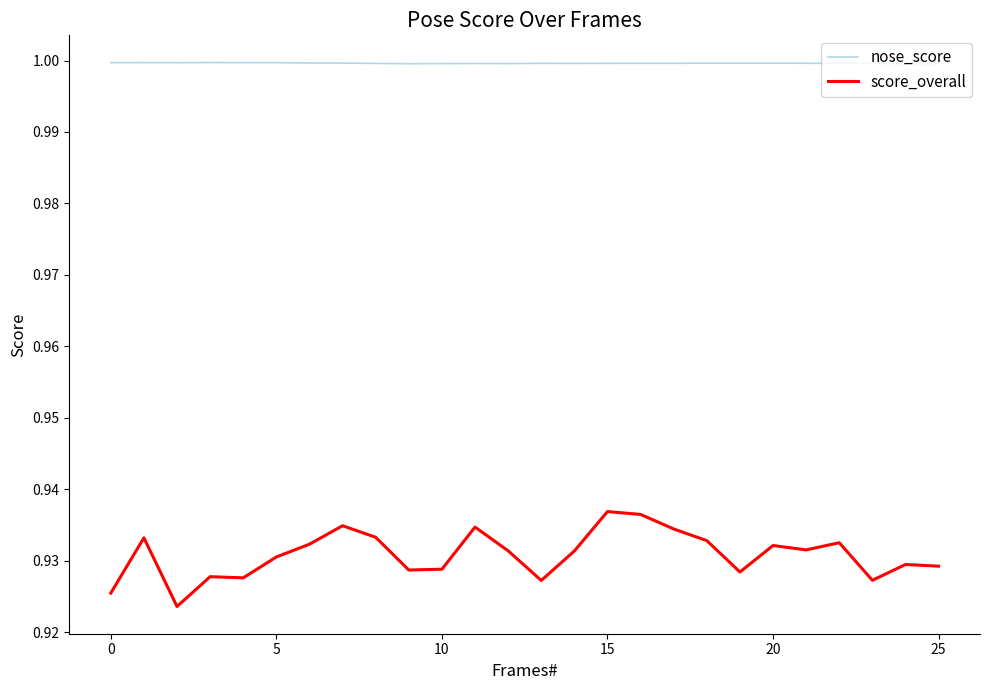

What is the greatest value displayed?

1.0